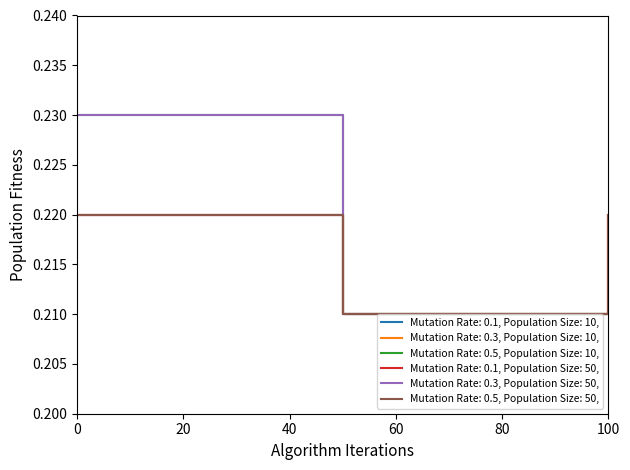

What is the sum of all Mutation Rate: 0.5, Population Size: 50, values?

0.7